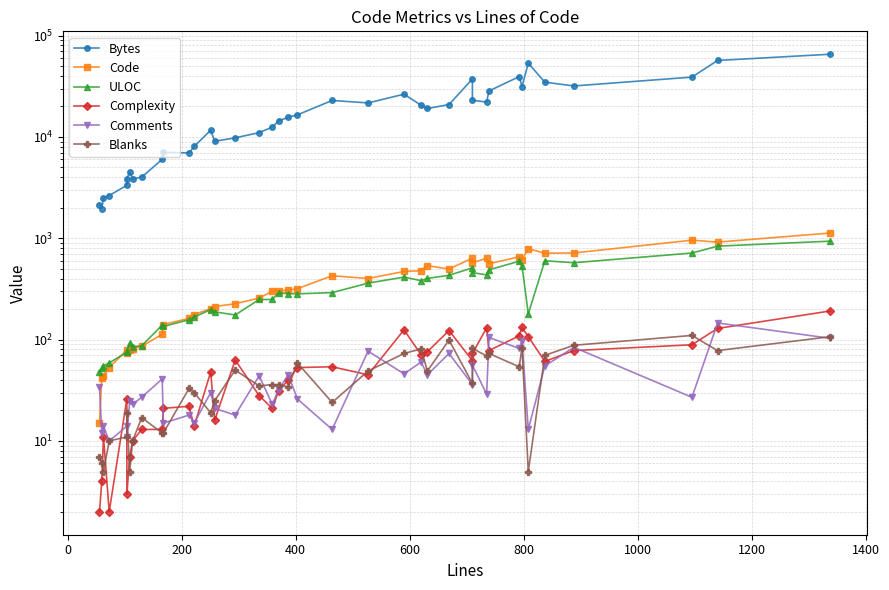

Count the number of data series in this chart.

6